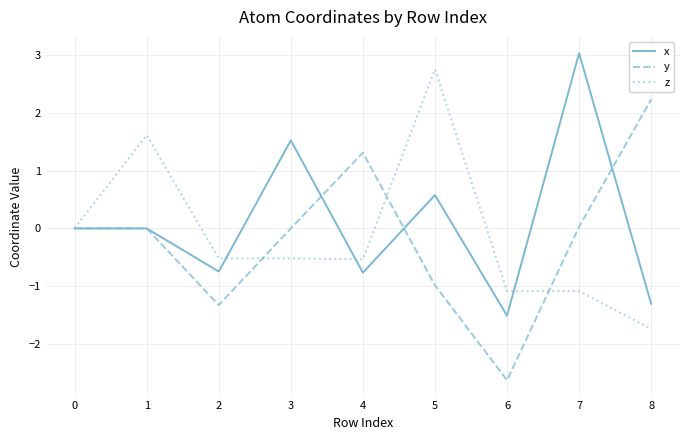

What is the difference between the second highest and minimum values in the y series?

3.9